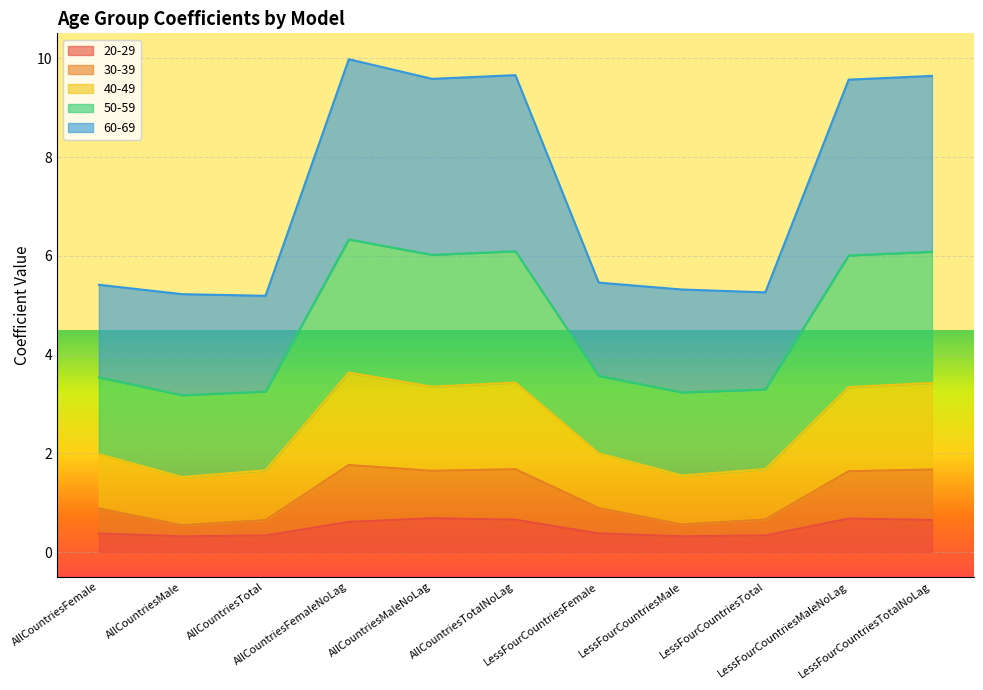

What is the value of the 30-39 point at the 3rd from the left?

0.6